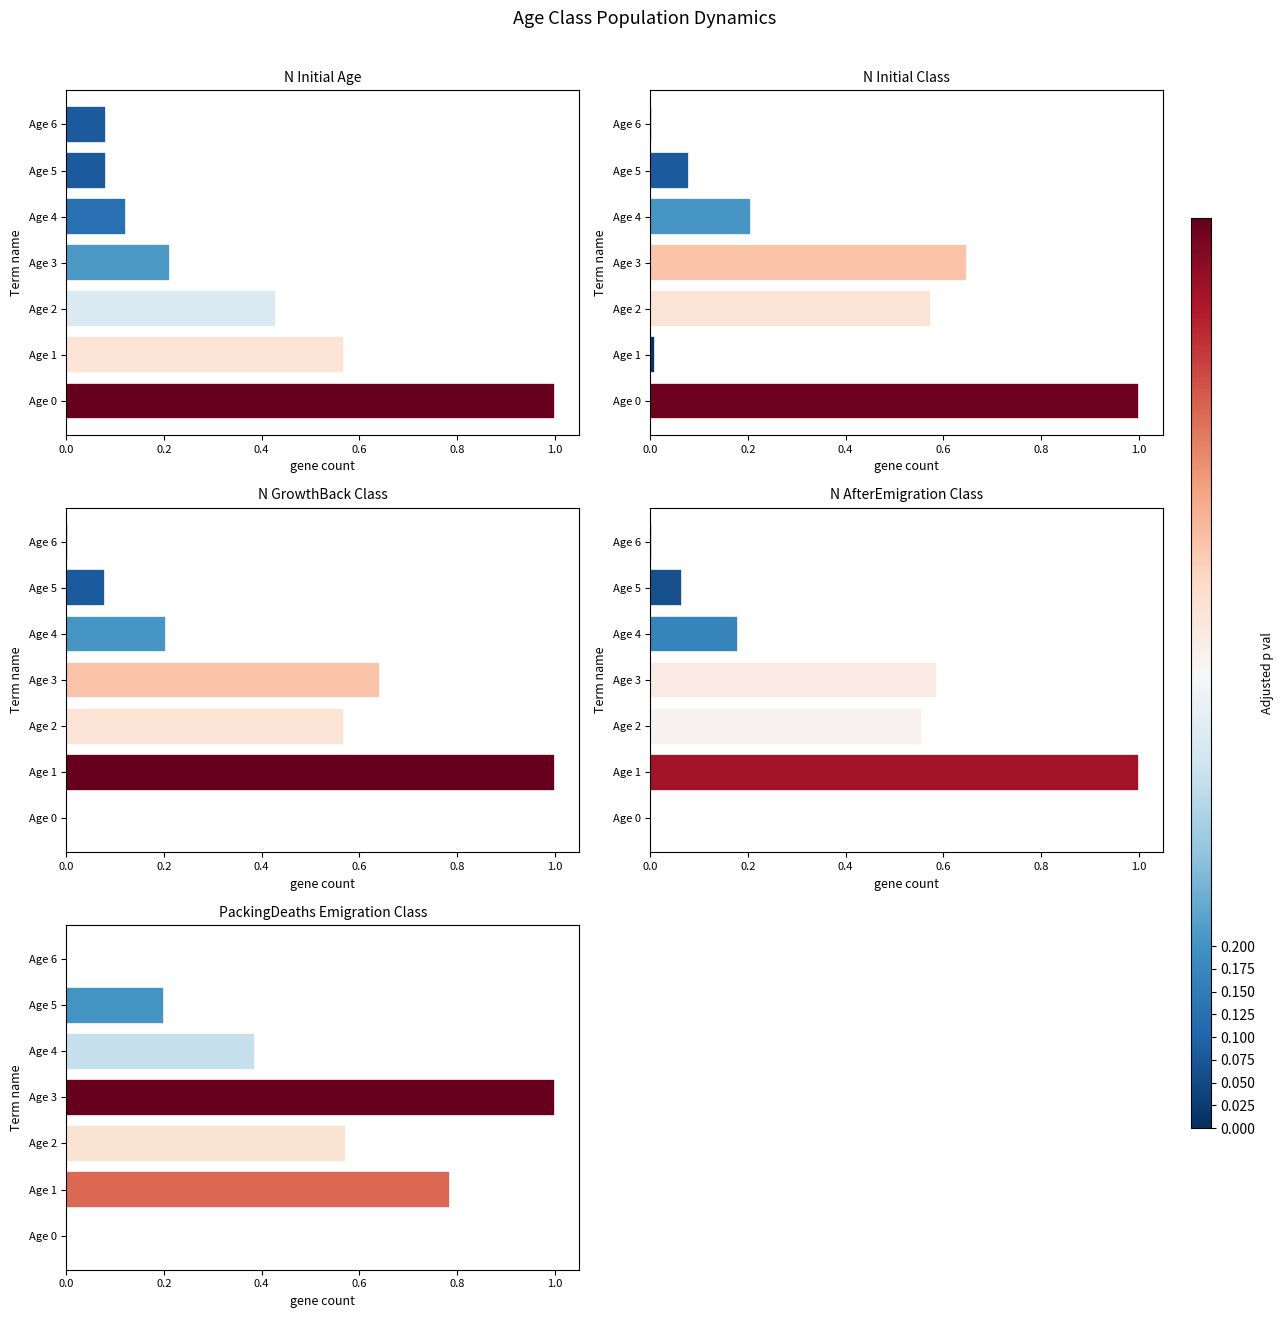

What is the average value of the N_GrowthBack_Class series?

0.4